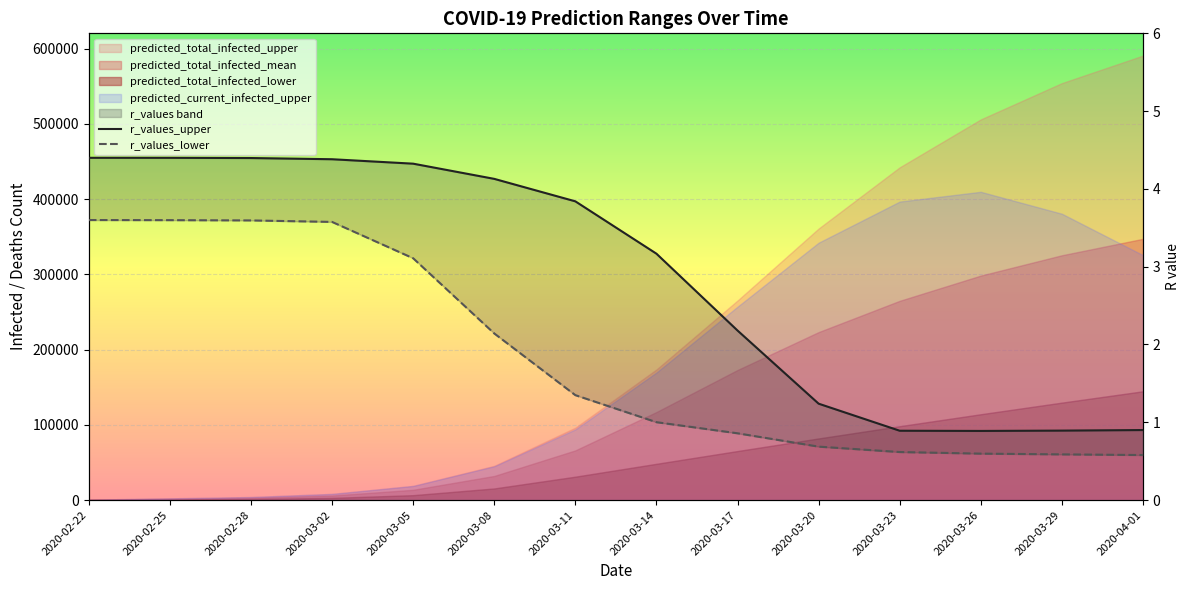

Reading right to left, extract all data points from this chart.

r_values_upper: 0.9	0.9	0.9	0.9	1.2	2.2	3.2	3.8	4.1	4.3	4.4	4.4	4.4	4.4
r_values_lower: 0.6	0.6	0.6	0.6	0.7	0.9	1.0	1.3	2.1	3.1	3.6	3.6	3.6	3.6